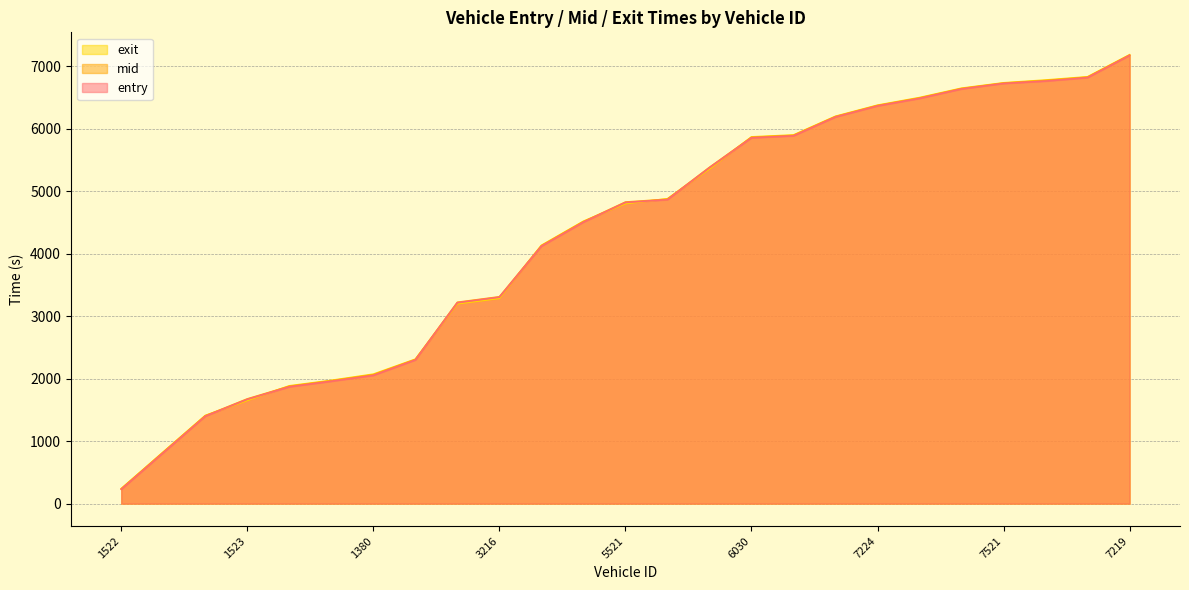

Reading right to left, extract all data points from this chart.

entry: 7171.9	6816.9	6761.0	6723.3	6635.4	6483.7	6363.5	6186.9	5884.8	5853.4	5374.9	4863.8	4818.9	4503.9	4118.6	3303.3	3215.0	2298.8	2051.8	1957.9	1868.9	1668.9	1398.5	814.1	228.9
mid: 7177.0	6823.5	6769.1	6728.3	6641.1	6490.1	6369.6	6192.2	5891.5	5860.5	5380.4	4870.3	4825.1	4510.5	4125.5	3309.1	3221.5	2305.0	2061.2	1965.1	1876.4	1675.3	1404.4	820.3	235.0
exit: 7182.2	6829.8	6777.9	6733.3	6647.0	6497.2	6375.5	6197.8	5898.7	5868.0	5356.0	4877.7	4800.4	4518.2	4132.4	3285.1	3198.0	2311.0	2071.4	1972.1	1884.6	1651.3	1410.0	826.6	240.4